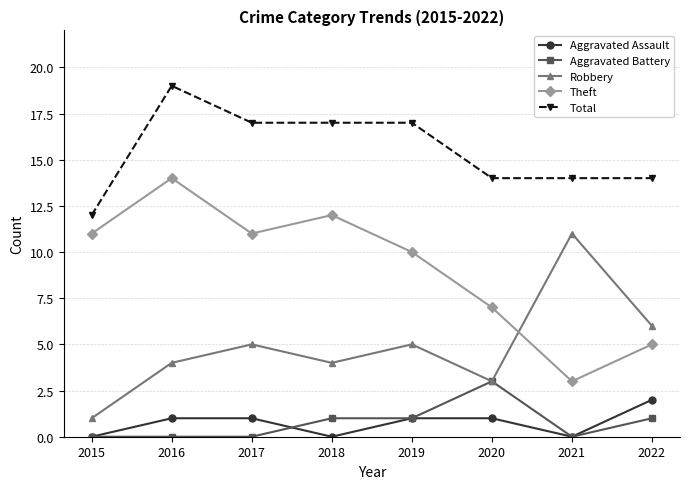

True or false: Robbery and Aggravated Assault intersect in this chart.

False